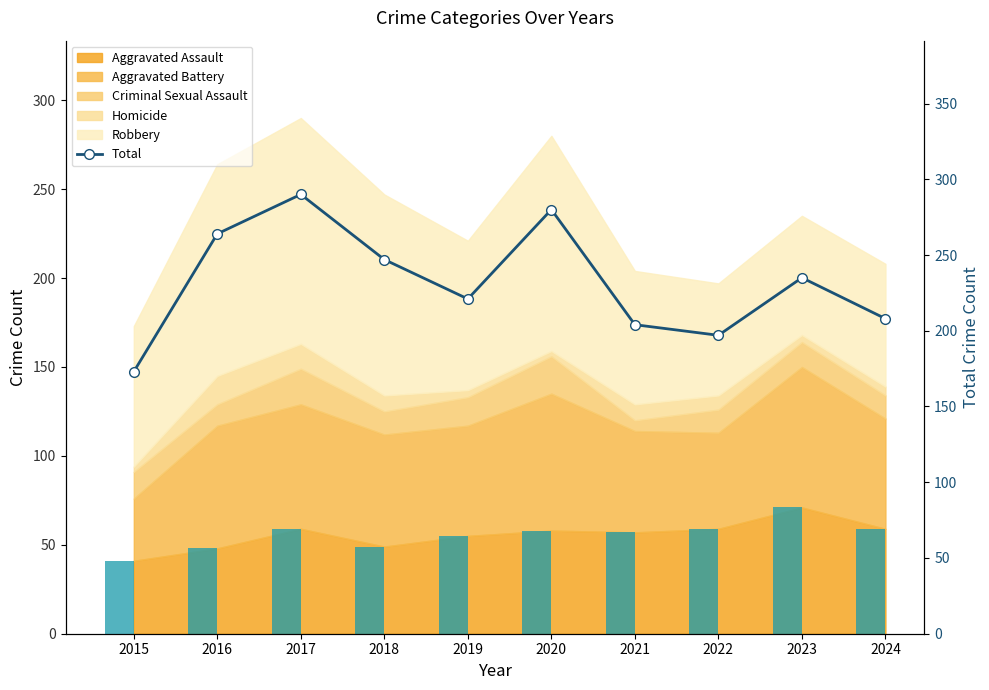

Reading left to right, what are all the values shown in this chart?

173	264	290	247	221	280	204	197	235	208